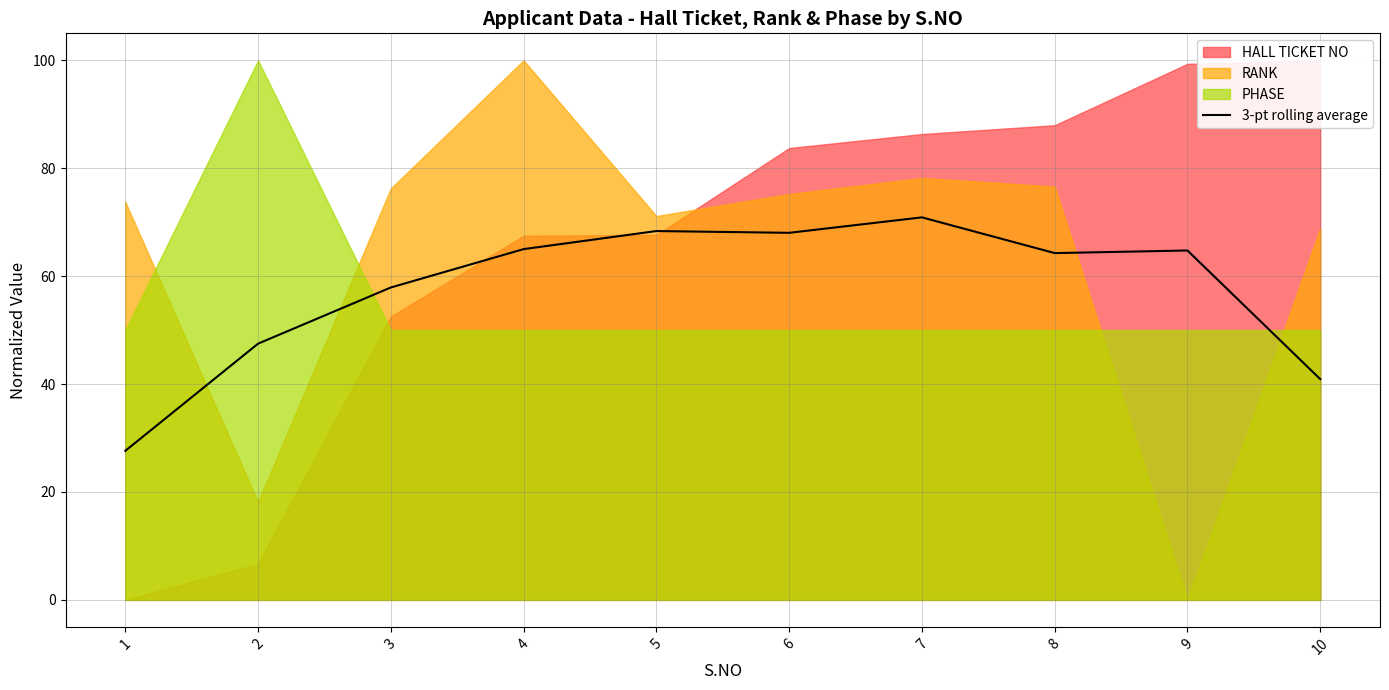

True or false: the data shows 15.6 at 1.

False